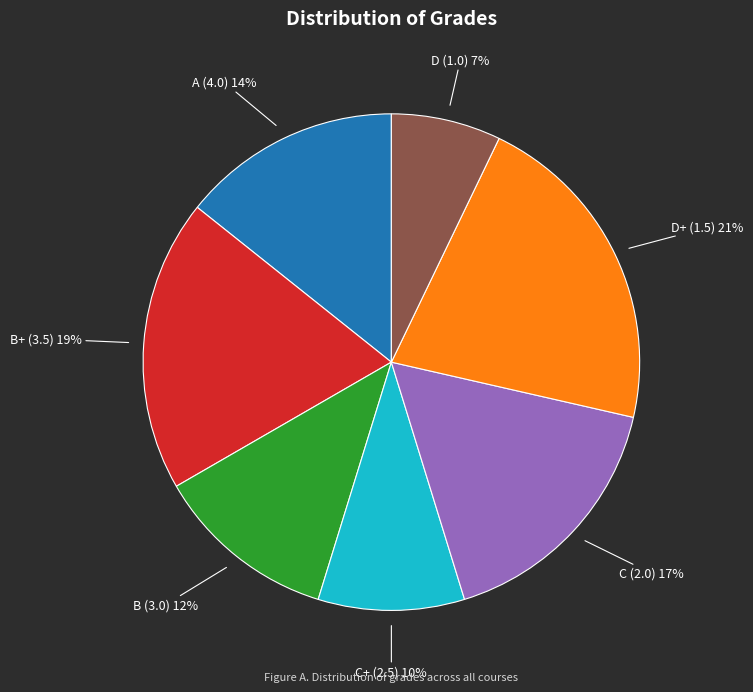

True or false: A (4.0) accounts for 14% of the total.

True